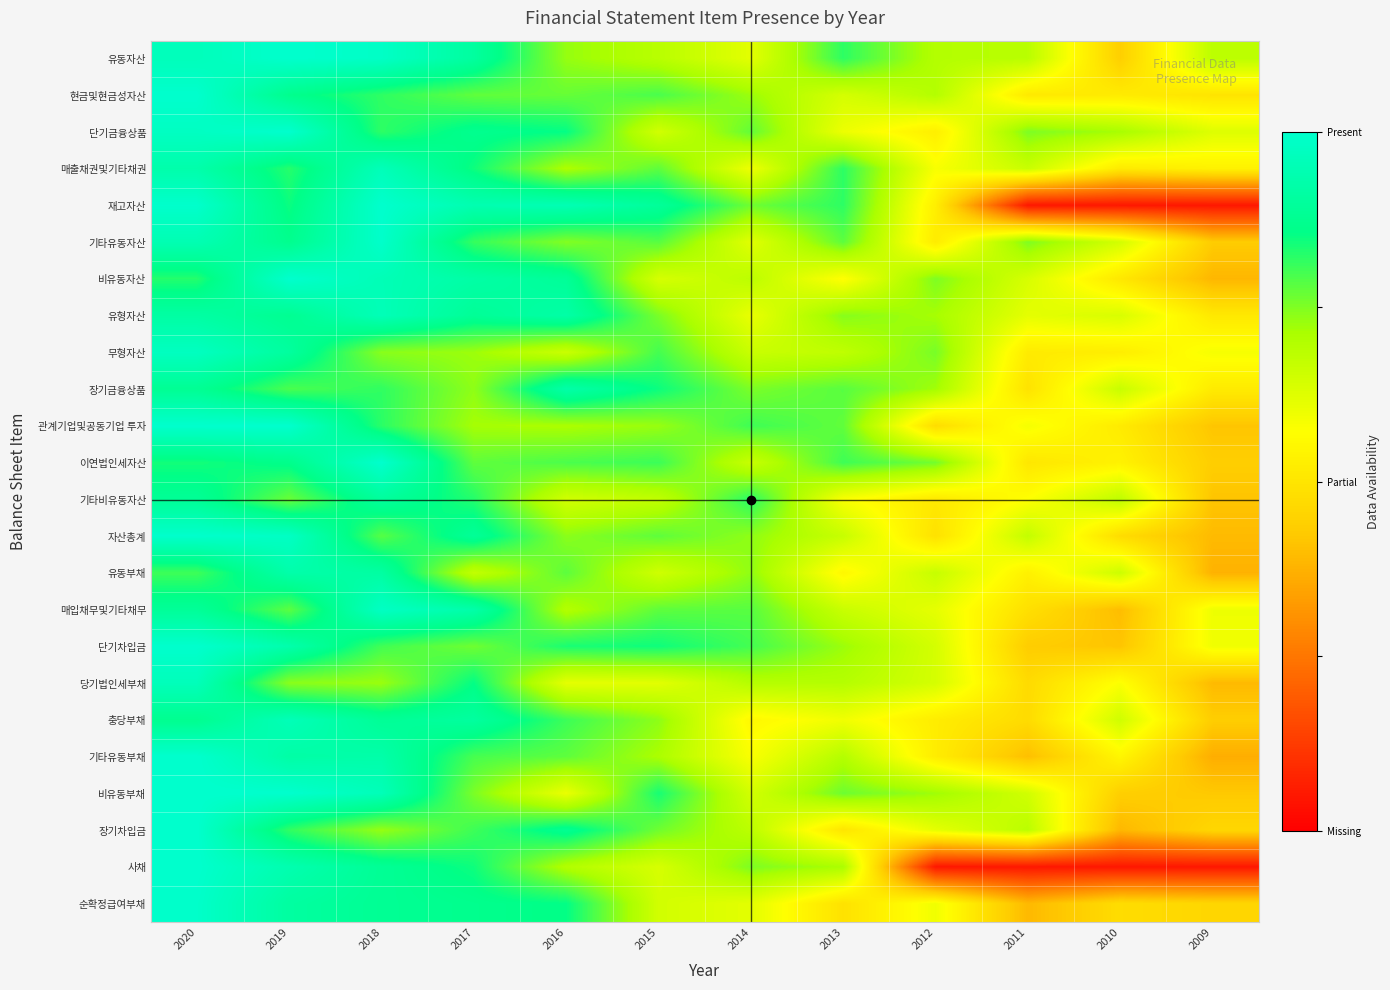

Reading left to right, transcribe all the data shown in this chart.

유동자산: 2020=1.0	2019=1.0	2018=1.0	2017=0.9	2016=0.7	2015=0.7	2014=0.6	2013=0.8	2012=0.7	2011=0.7	2010=0.4	2009=0.7
현금및현금성자산: 2020=1.0	2019=0.9	2018=0.8	2017=0.8	2016=0.8	2015=0.8	2014=0.7	2013=0.6	2012=0.7	2011=0.5	2010=0.5	2009=0.5
단기금융상품: 2020=1.0	2019=1.0	2018=0.8	2017=0.9	2016=0.9	2015=0.6	2014=0.8	2013=0.6	2012=0.5	2011=0.8	2010=0.7	2009=0.6
매출채권및기타채권: 2020=0.9	2019=0.8	2018=1.0	2017=0.8	2016=0.7	2015=0.8	2014=0.6	2013=0.8	2012=0.6	2011=0.7	2010=0.5	2009=0.5
재고자산: 2020=1.0	2019=0.8	2018=1.0	2017=0.9	2016=0.9	2015=0.9	2014=0.8	2013=0.8	2012=0.5	2011=0.1	2010=0.1	2009=0.1
기타유동자산: 2020=0.9	2019=0.9	2018=1.0	2017=0.8	2016=0.7	2015=0.8	2014=0.6	2013=0.8	2012=0.5	2011=0.8	2010=0.6	2009=0.4
비유동자산: 2020=0.8	2019=1.0	2018=1.0	2017=0.9	2016=0.9	2015=0.6	2014=0.7	2013=0.6	2012=0.8	2011=0.6	2010=0.5	2009=0.4
유형자산: 2020=0.9	2019=0.9	2018=1.0	2017=0.9	2016=0.9	2015=0.8	2014=0.6	2013=0.7	2012=0.7	2011=0.6	2010=0.6	2009=0.5
무형자산: 2020=1.0	2019=0.9	2018=0.7	2017=0.7	2016=0.7	2015=0.8	2014=0.7	2013=0.7	2012=0.8	2011=0.5	2010=0.5	2009=0.6
장기금융상품: 2020=0.9	2019=0.8	2018=0.8	2017=0.7	2016=0.9	2015=0.8	2014=0.8	2013=0.8	2012=0.7	2011=0.5	2010=0.7	2009=0.5
관계기업및공동기업 투자: 2020=1.0	2019=1.0	2018=0.8	2017=0.7	2016=0.7	2015=0.7	2014=0.8	2013=0.8	2012=0.5	2011=0.6	2010=0.5	2009=0.4
이연법인세자산: 2020=0.8	2019=0.9	2018=1.0	2017=0.8	2016=0.8	2015=0.8	2014=0.7	2013=0.8	2012=0.8	2011=0.5	2010=0.5	2009=0.4
기타비유동자산: 2020=0.9	2019=0.8	2018=0.9	2017=0.8	2016=0.6	2015=0.7	2014=0.8	2013=0.6	2012=0.5	2011=0.6	2010=0.7	2009=0.4
자산총계: 2020=1.0	2019=1.0	2018=0.8	2017=0.9	2016=0.7	2015=0.8	2014=0.7	2013=0.7	2012=0.5	2011=0.7	2010=0.5	2009=0.4
유동부채: 2020=0.8	2019=0.9	2018=0.9	2017=0.7	2016=0.8	2015=0.7	2014=0.7	2013=0.6	2012=0.7	2011=0.5	2010=0.7	2009=0.4
매입채무및기타채무: 2020=0.9	2019=0.8	2018=1.0	2017=0.9	2016=0.7	2015=0.8	2014=0.8	2013=0.7	2012=0.6	2011=0.5	2010=0.4	2009=0.6
단기차입금: 2020=1.0	2019=0.9	2018=0.8	2017=0.8	2016=0.8	2015=0.8	2014=0.8	2013=0.7	2012=0.6	2011=0.4	2010=0.4	2009=0.6
당기법인세부채: 2020=1.0	2019=0.7	2018=0.7	2017=0.9	2016=0.6	2015=0.6	2014=0.7	2013=0.7	2012=0.6	2011=0.5	2010=0.6	2009=0.4
충당부채: 2020=0.9	2019=1.0	2018=0.9	2017=0.9	2016=0.8	2015=0.7	2014=0.6	2013=0.6	2012=0.5	2011=0.5	2010=0.7	2009=0.4
기타유동부채: 2020=1.0	2019=0.9	2018=0.9	2017=0.8	2016=0.8	2015=0.7	2014=0.6	2013=0.7	2012=0.5	2011=0.4	2010=0.5	2009=0.4
비유동부채: 2020=1.0	2019=1.0	2018=1.0	2017=0.8	2016=0.6	2015=0.8	2014=0.6	2013=0.8	2012=0.7	2011=0.6	2010=0.4	2009=0.4
장기차입금: 2020=1.0	2019=0.8	2018=0.7	2017=0.8	2016=0.9	2015=0.8	2014=0.7	2013=0.5	2012=0.6	2011=0.7	2010=0.4	2009=0.5
사채: 2020=1.0	2019=0.9	2018=0.9	2017=0.8	2016=0.7	2015=0.6	2014=0.8	2013=0.7	2012=0.1	2011=0.1	2010=0.1	2009=0.1
순확정급여부채: 2020=1.0	2019=0.9	2018=0.9	2017=0.9	2016=0.9	2015=0.6	2014=0.6	2013=0.5	2012=0.6	2011=0.4	2010=0.5	2009=0.5